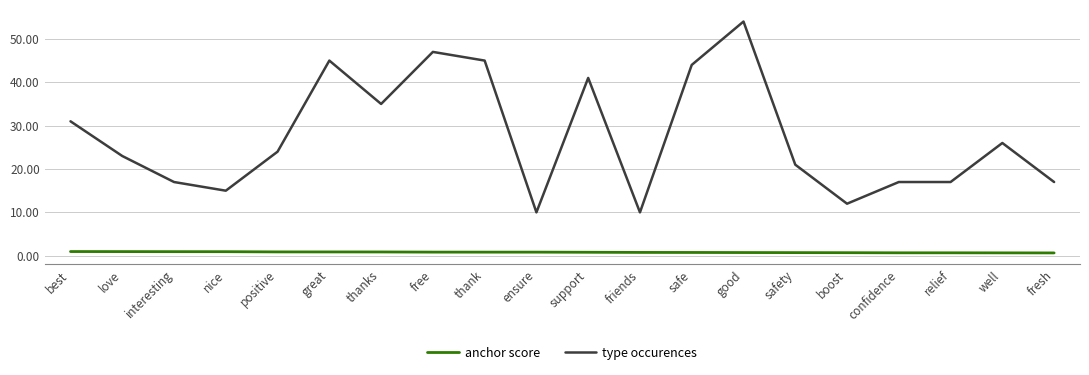

Does the chart display data point markers on the line(s)?

No